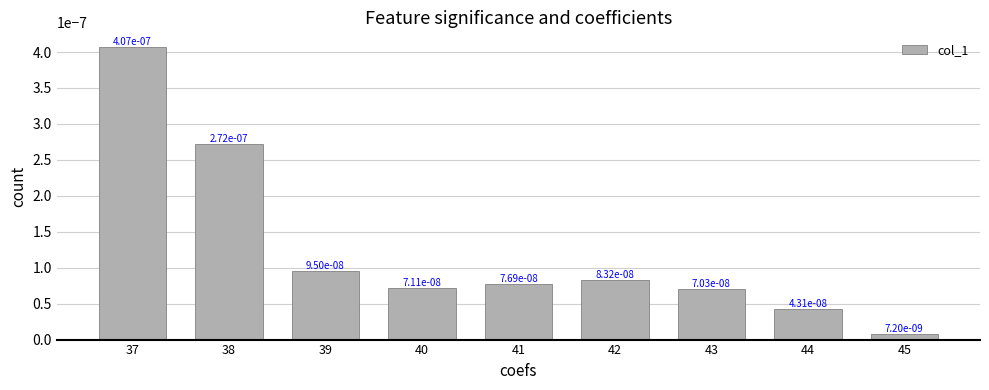

How many bars are there in total?

9